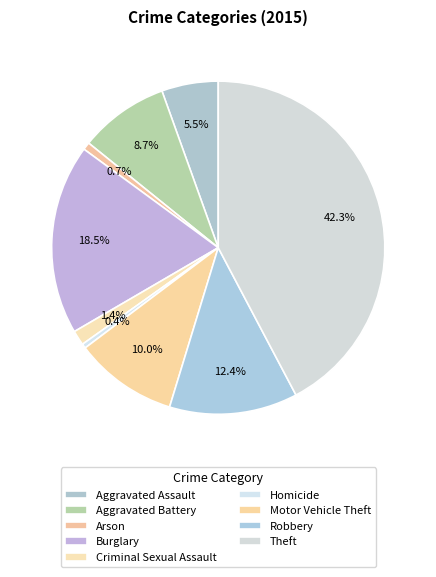

What is the total percentage of Criminal Sexual Assault and Aggravated Assault?

6.9%